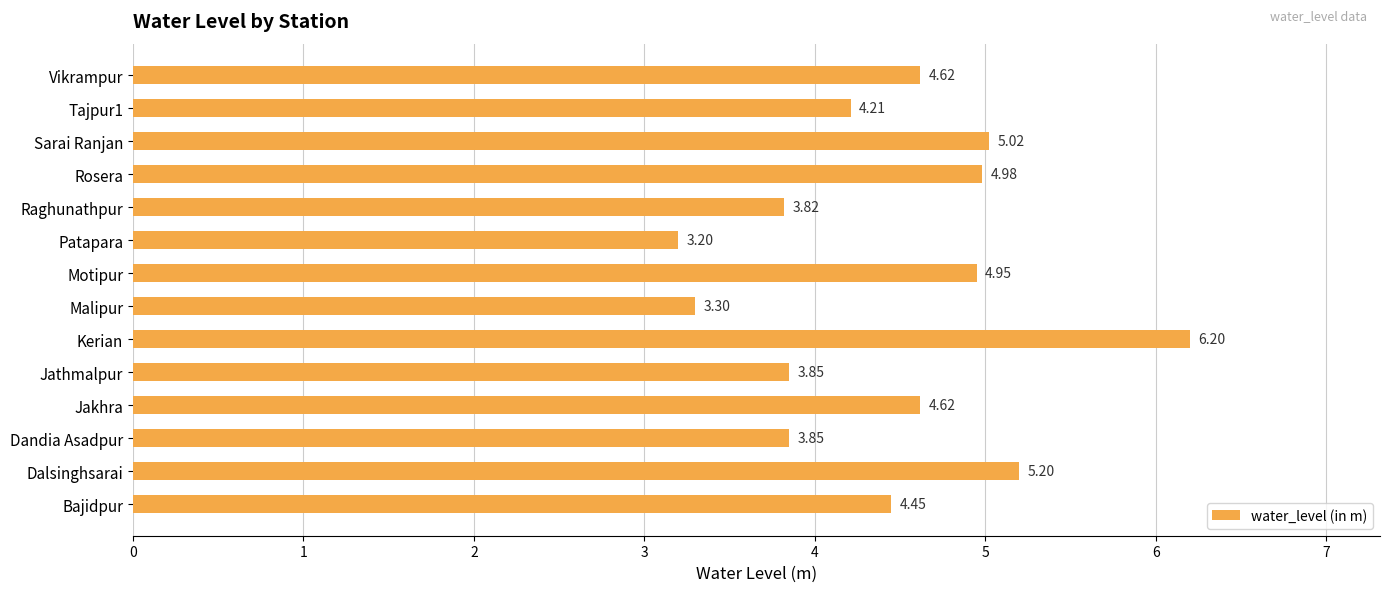

What is the difference between the second highest and second lowest values?

1.9